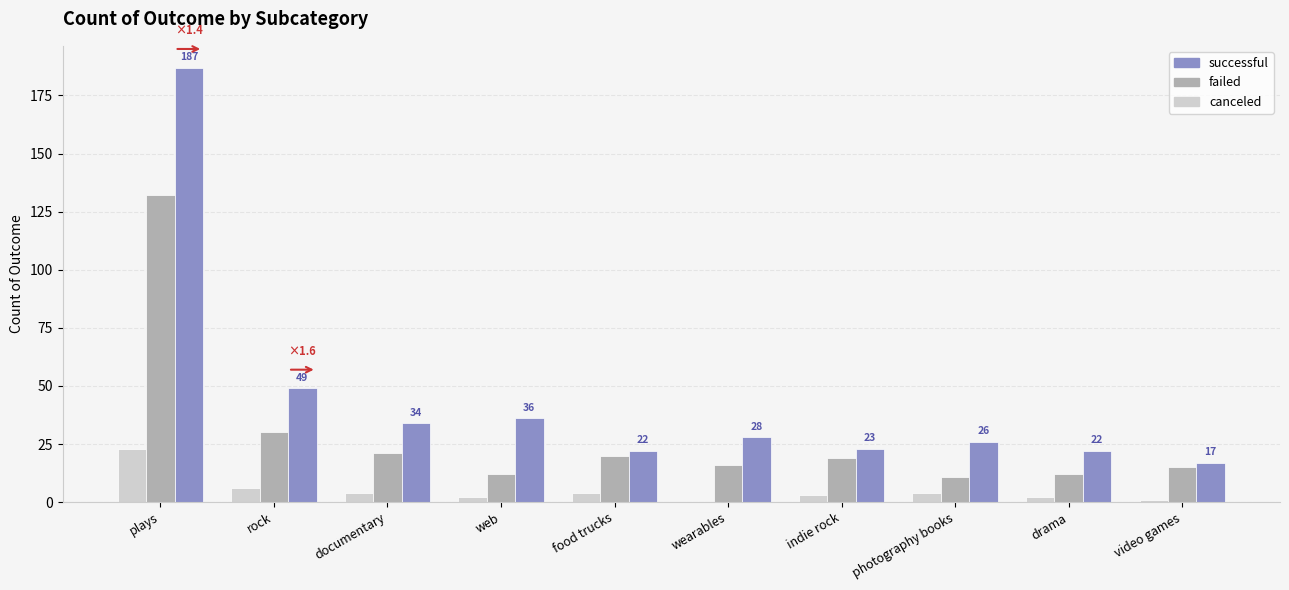

The failed series shows 132 at plays. True or false?

True